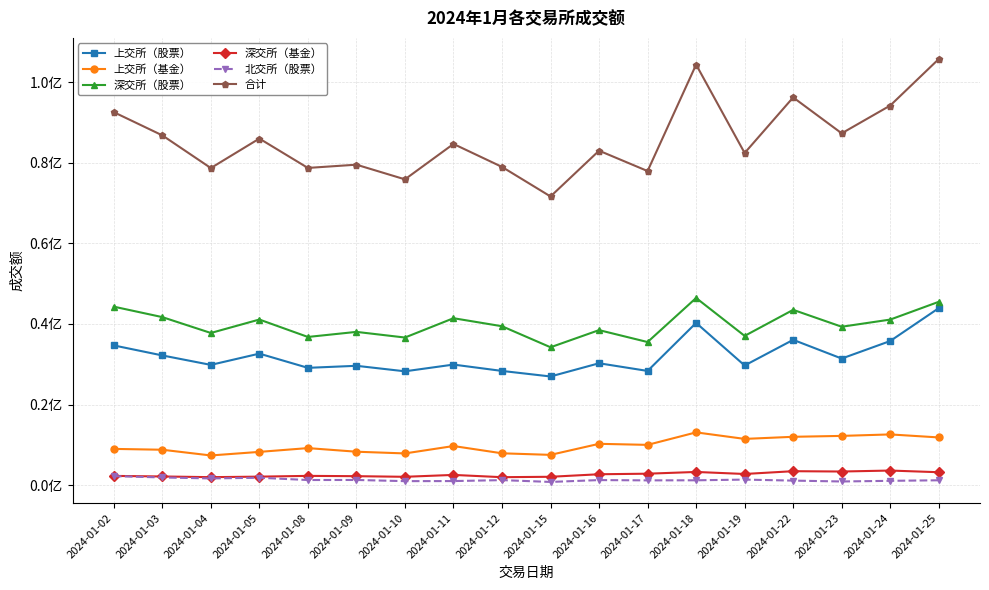

True or false: 上交所（基金） and 北交所（股票） cross at least once.

False